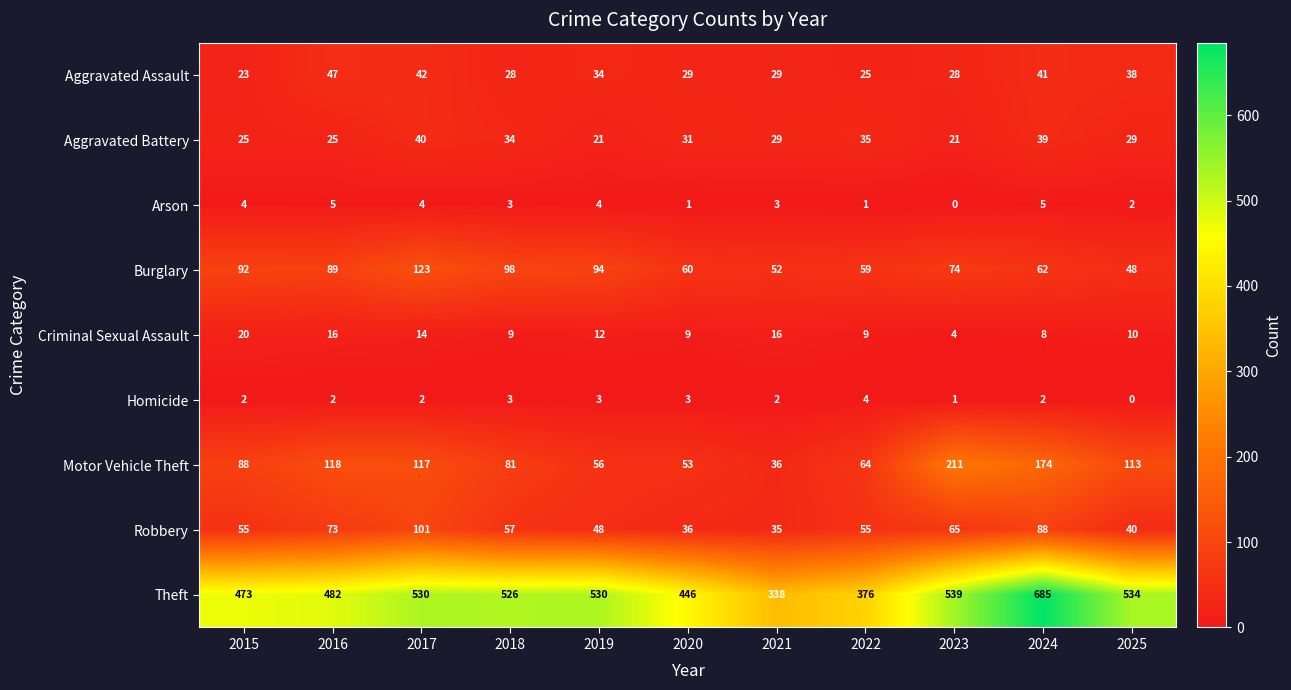

What is the difference between the maximum and minimum values in the Robbery series?

66